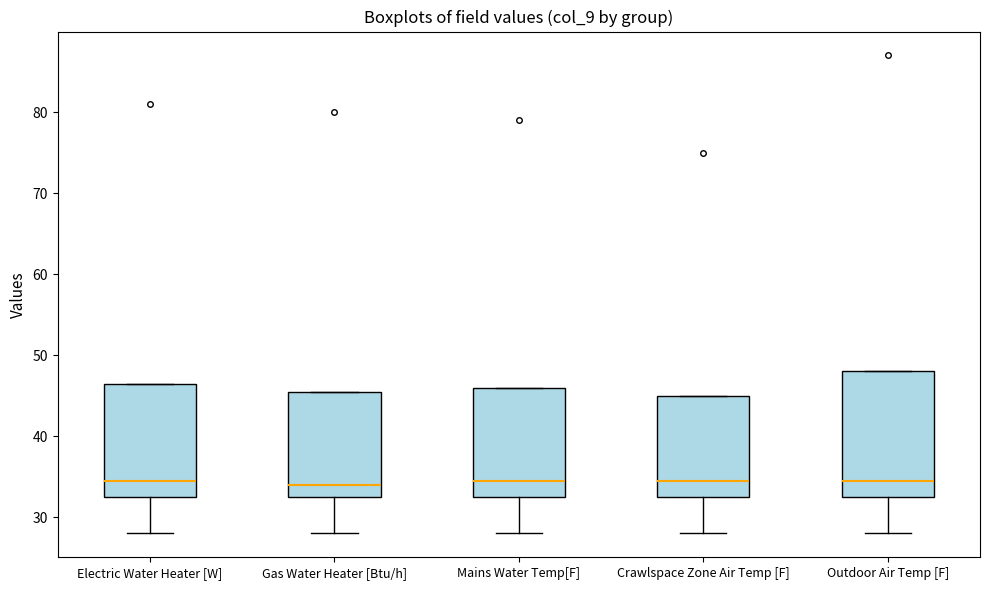

Reading left to right, transcribe this box plot: for each box, give where its median line is, the range the box spans, and where its two whiskers end, as read against the y-axis. The values are not printed on the chart, so give them approximately, as read against the axis.

Electric Water Heater [W]: median 35, box 33 to 47, whiskers 28 to 47
Gas Water Heater [Btu/h]: median 34, box 33 to 46, whiskers 28 to 46
Mains Water Temp[F]: median 35, box 33 to 46, whiskers 28 to 46
Crawlspace Zone Air Temp [F]: median 35, box 33 to 45, whiskers 28 to 45
Outdoor Air Temp [F]: median 35, box 33 to 48, whiskers 28 to 48